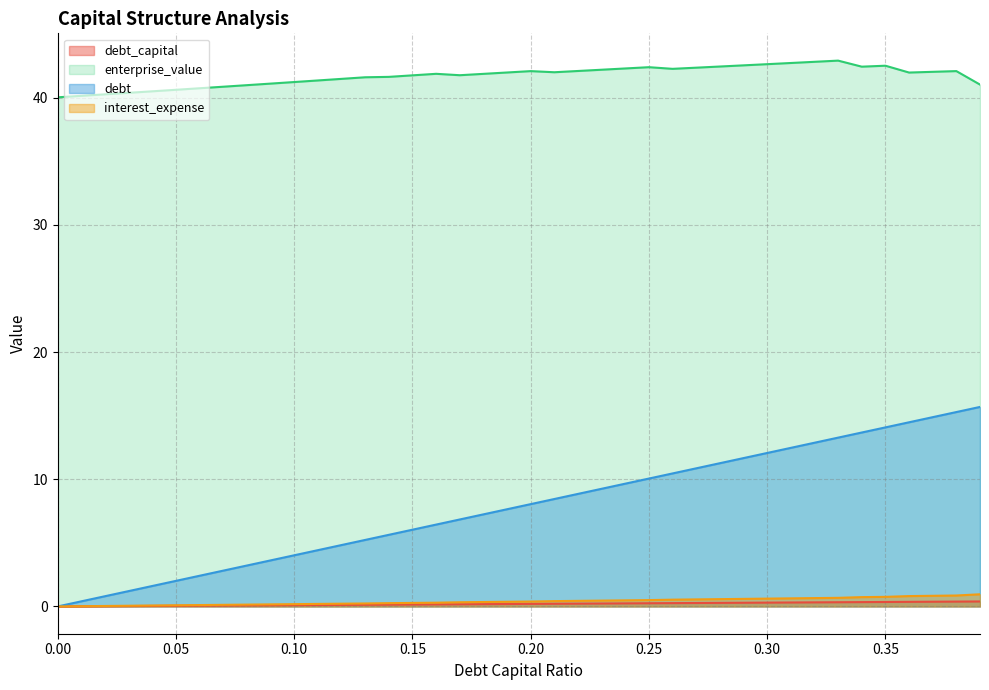

What is the label of the 7th point from the right?

0.33